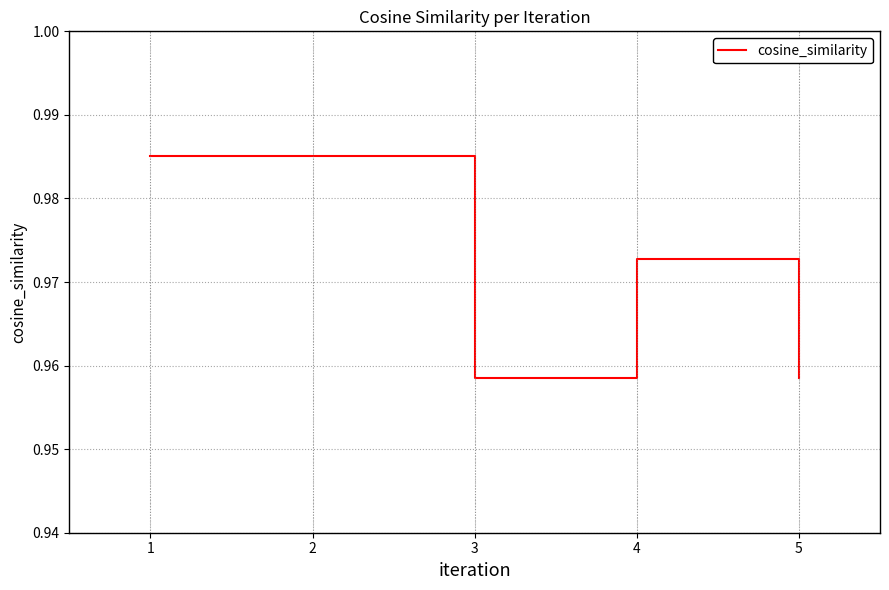

What is the sum of all values?

4.9